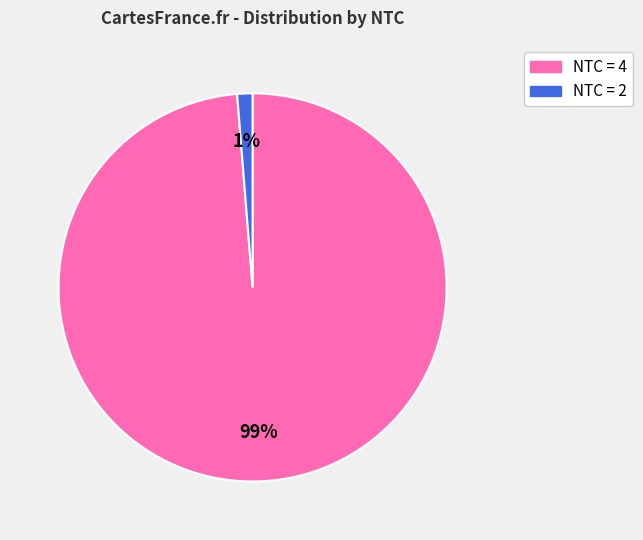

Is there any slice that represents more than half of the pie?

Yes